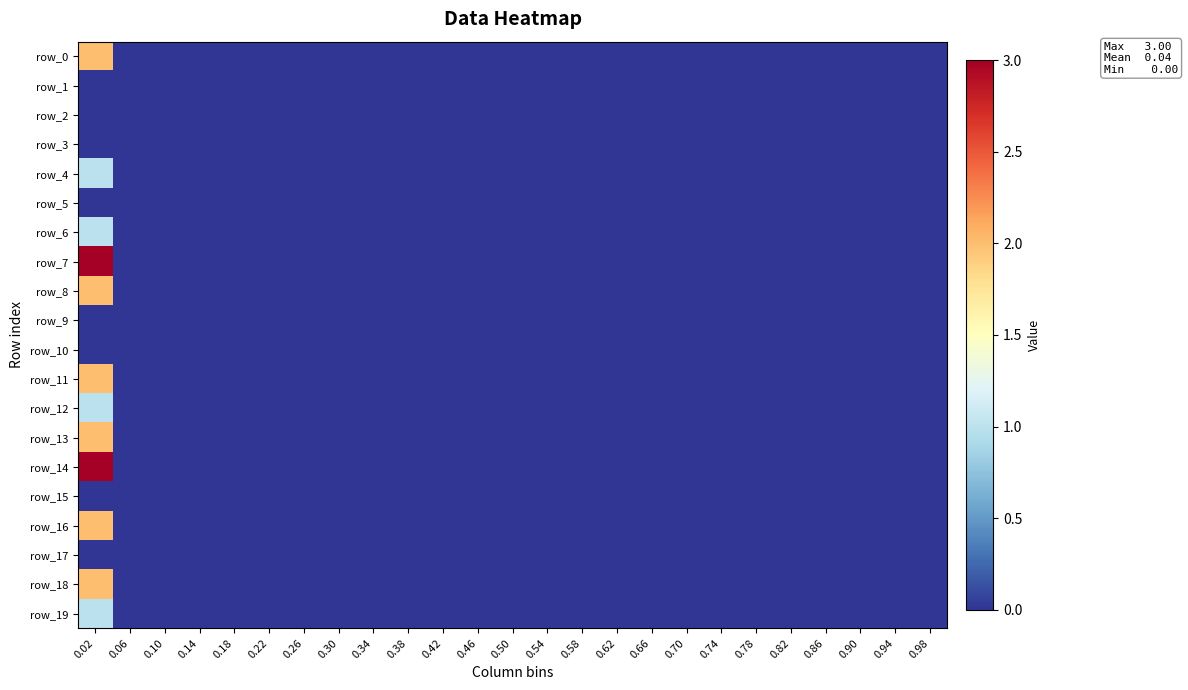

Which series has the largest total across all categories?

row_7